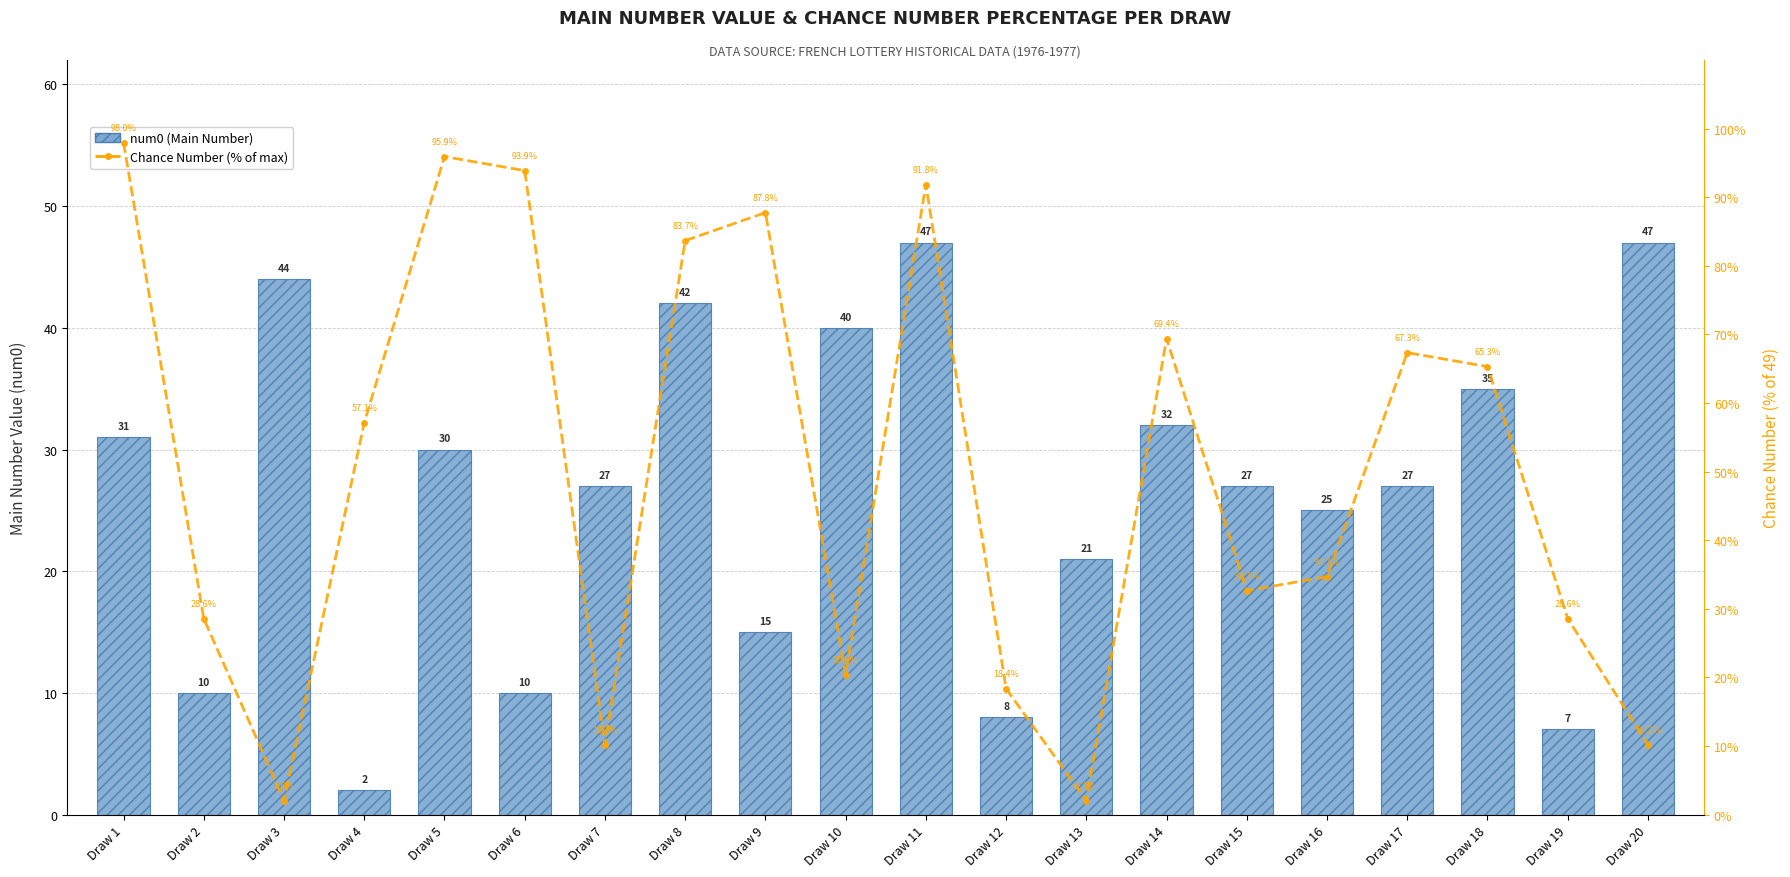

Which series changed the most between Draw 13 and Draw 17?

Chance Number (% of max)